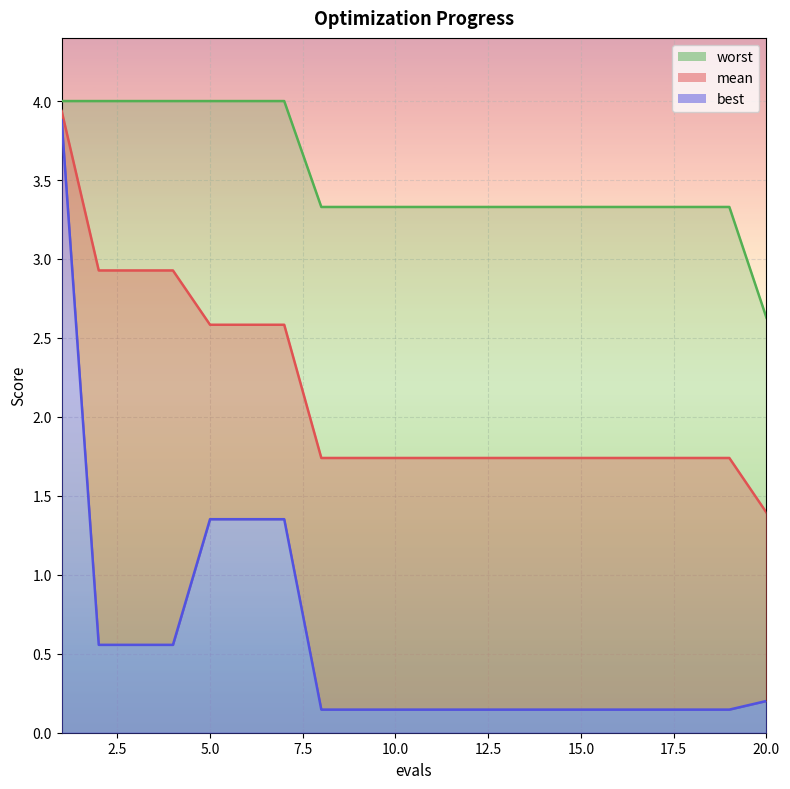

The mean series shows 1.2 at 13. True or false?

False